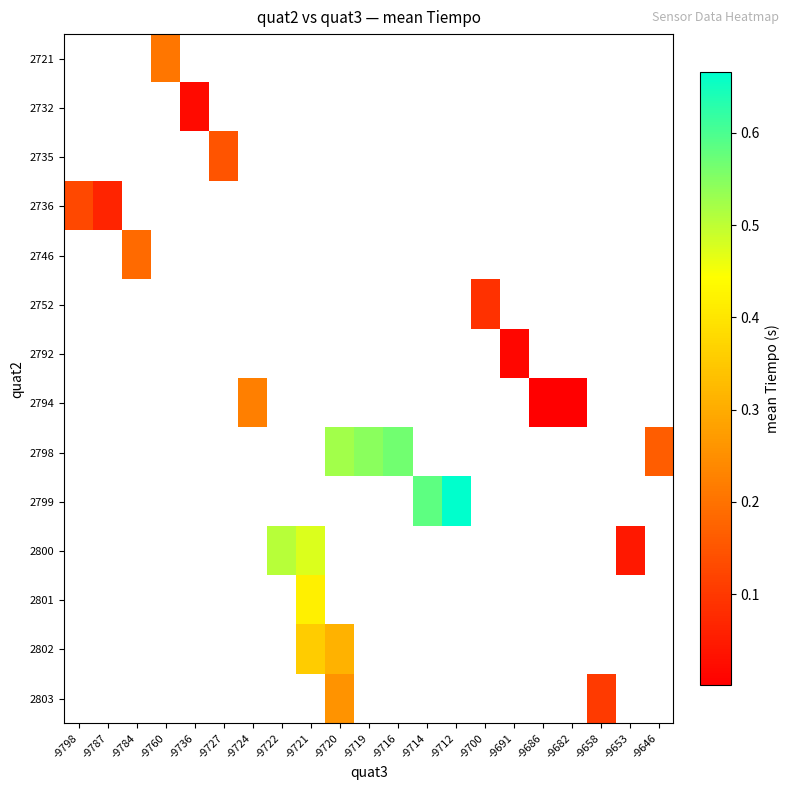

How many categories are shown in the chart?

21